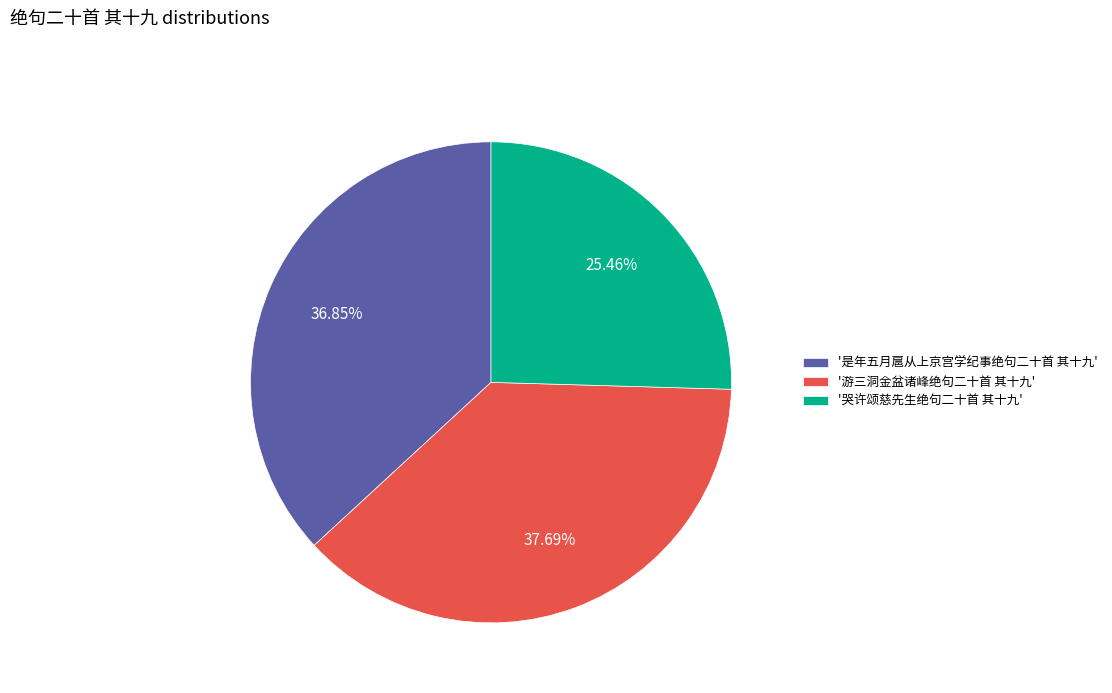

How many segments does this pie chart have?

3